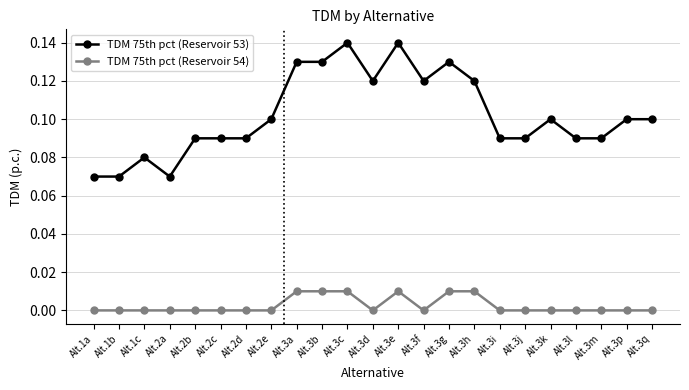

At which category does TDM 75th pct (Reservoir 53) reach its first local peak?

Alt.1c